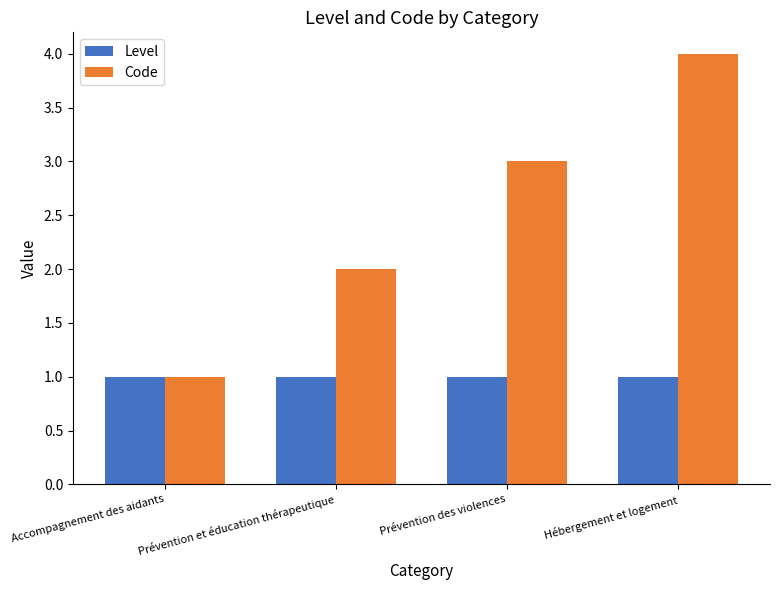

Is the value of Level at Hébergement et logement greater than the value of Code at Hébergement et logement?

No